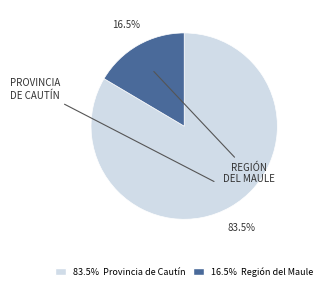

Combined, what portion of the pie is 83.5% Provincia de Cautín and 16.5% Región del Maule?

100.0%